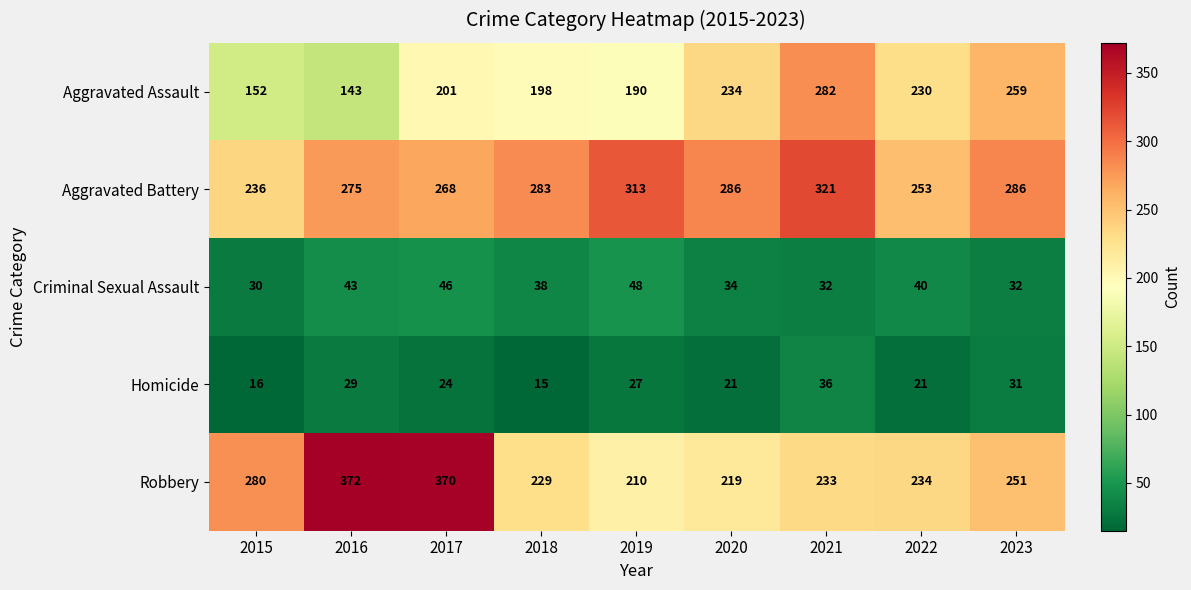

Between 2015 and 2021, which series saw the biggest shift?

Aggravated Assault